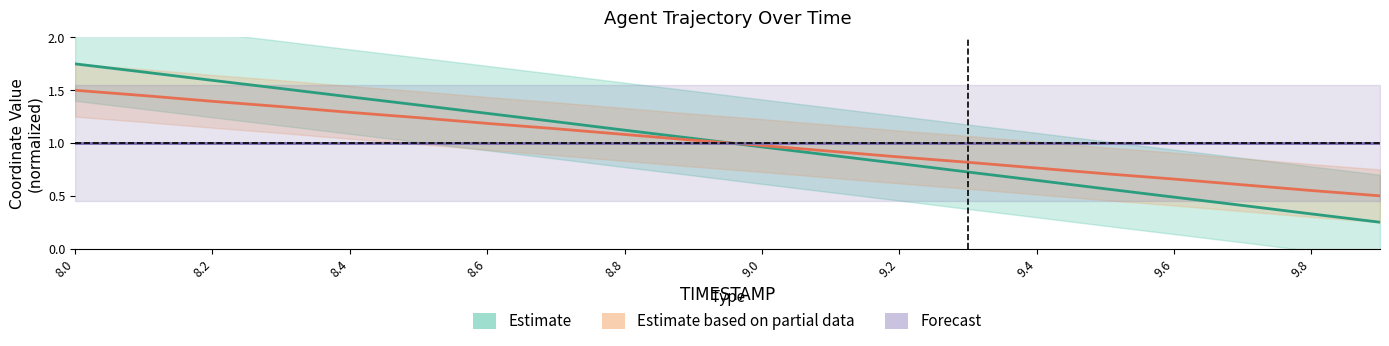

List the series in order of their overall mean, lowest first.

Forecast, Estimate based on partial data, Estimate